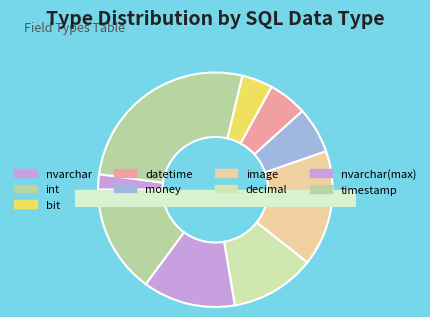

Does nvarchar account for over 50% of the chart?

No